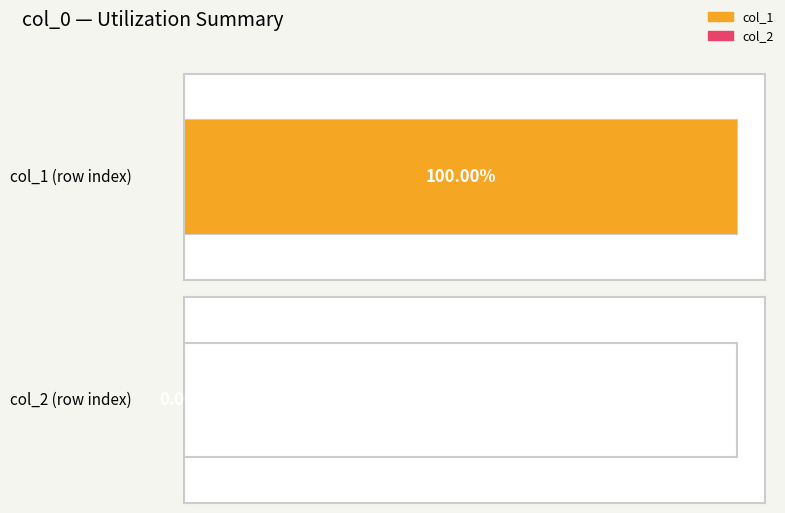

Which series has the largest total across all categories?

col_1